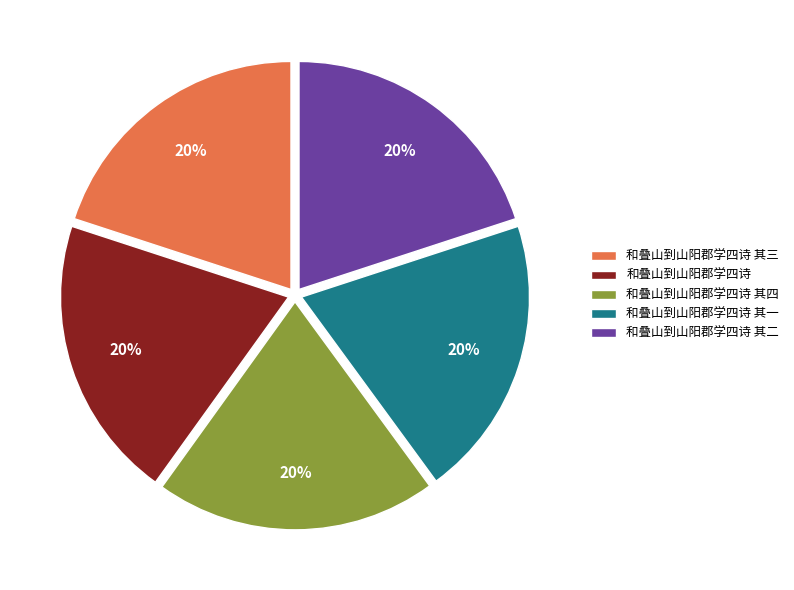

What is the ratio of the value at 和叠山到山阳郡学四诗 其四 to the value at 和叠山到山阳郡学四诗?

1.0